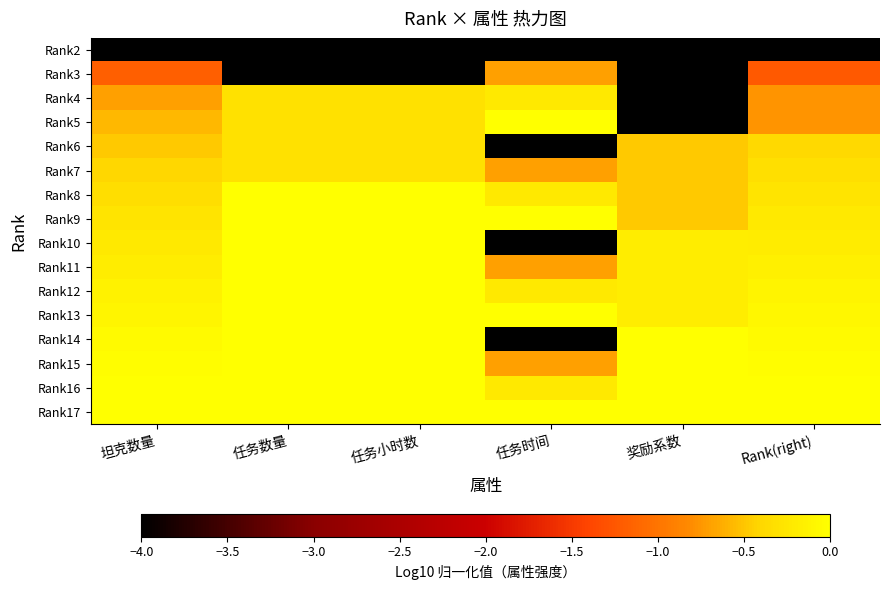

Between 任务时间 and 坦克数量, which is larger?

任务时间